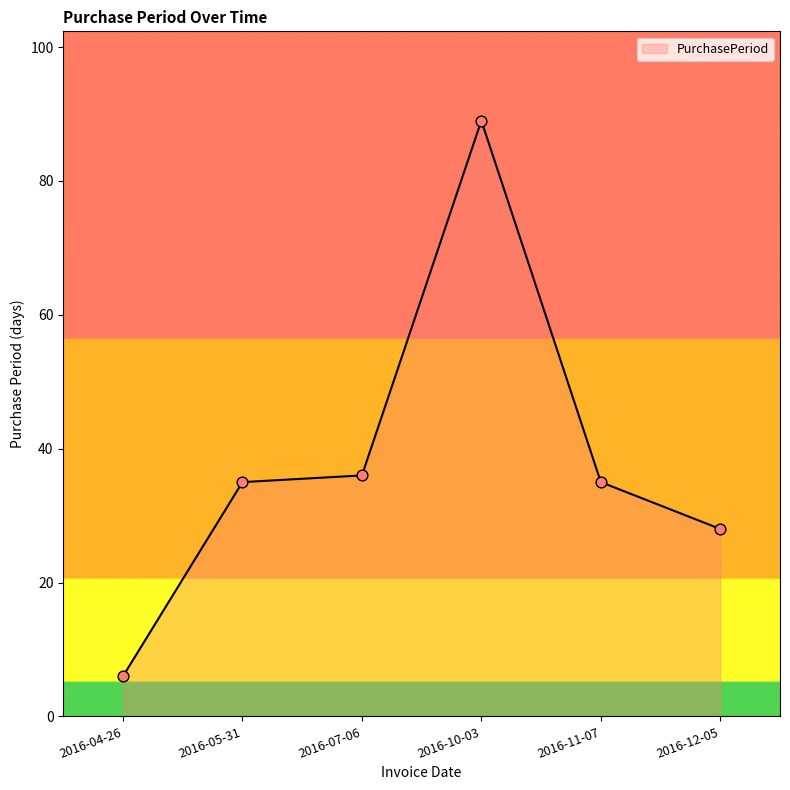

Which has a higher value, 2016-10-03 or 2016-04-26?

2016-10-03